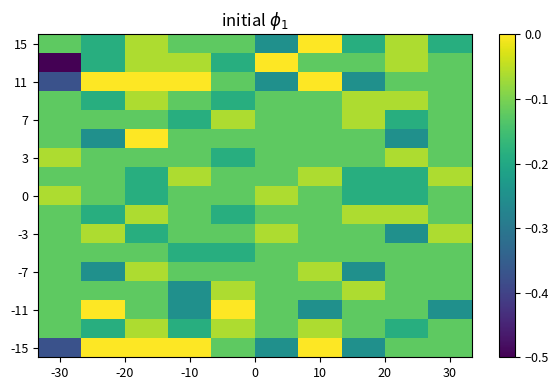

What is the minimum value shown in the chart?

-0.5